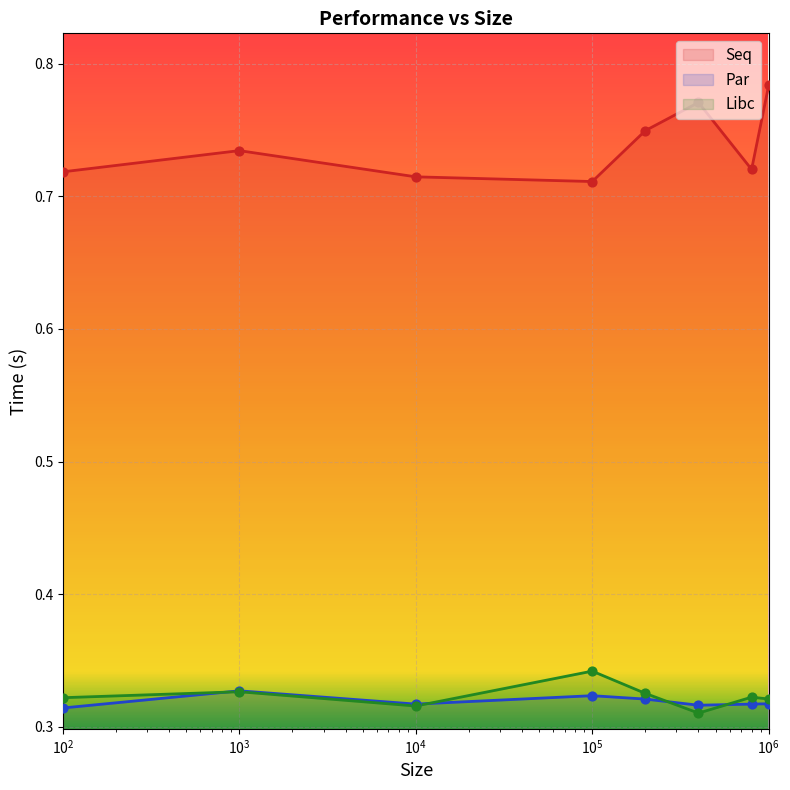

Which series contains the highest Y value?

Seq